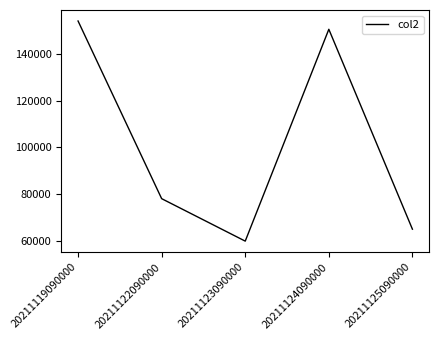

How many categories are shown in the chart?

5